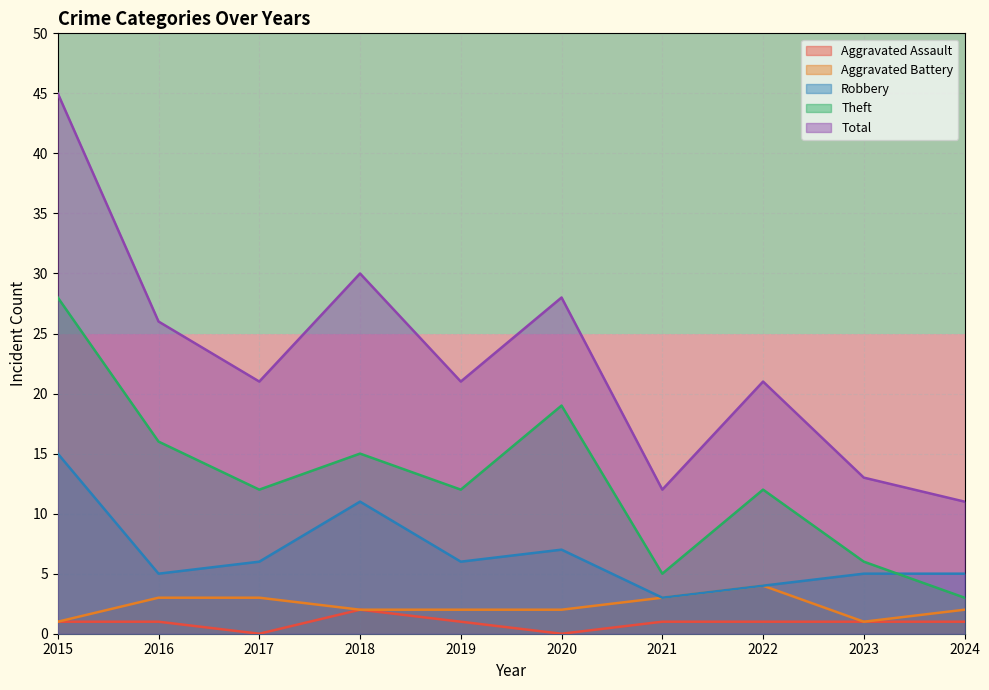

Is it true that Aggravated Battery equals 1 at 2017?

False